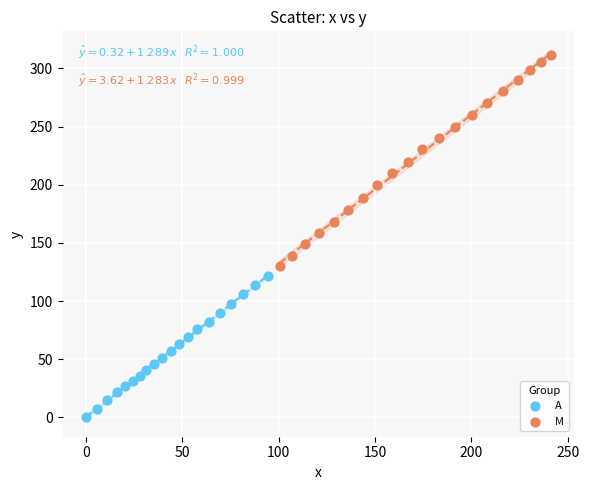

Which series reaches the minimum Y coordinate?

A